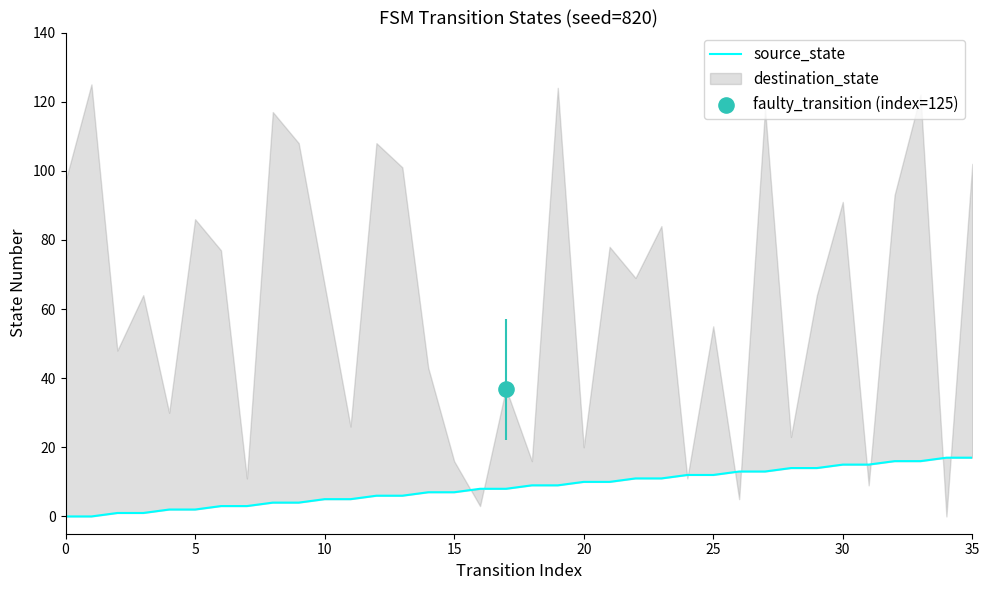

What is the ratio of the value at 12 to the value at 35?

0.4